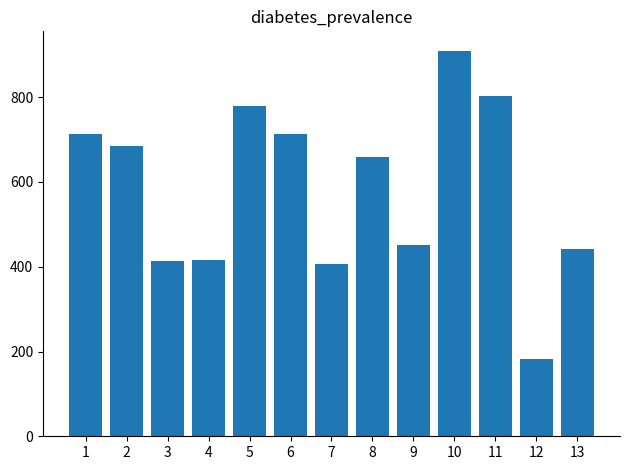

Count the number of categories in the chart.

13